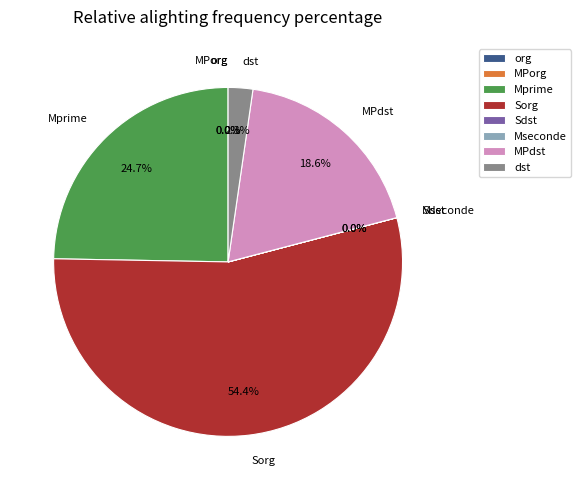

Do Mprime and dst together represent more than half of the pie?

No